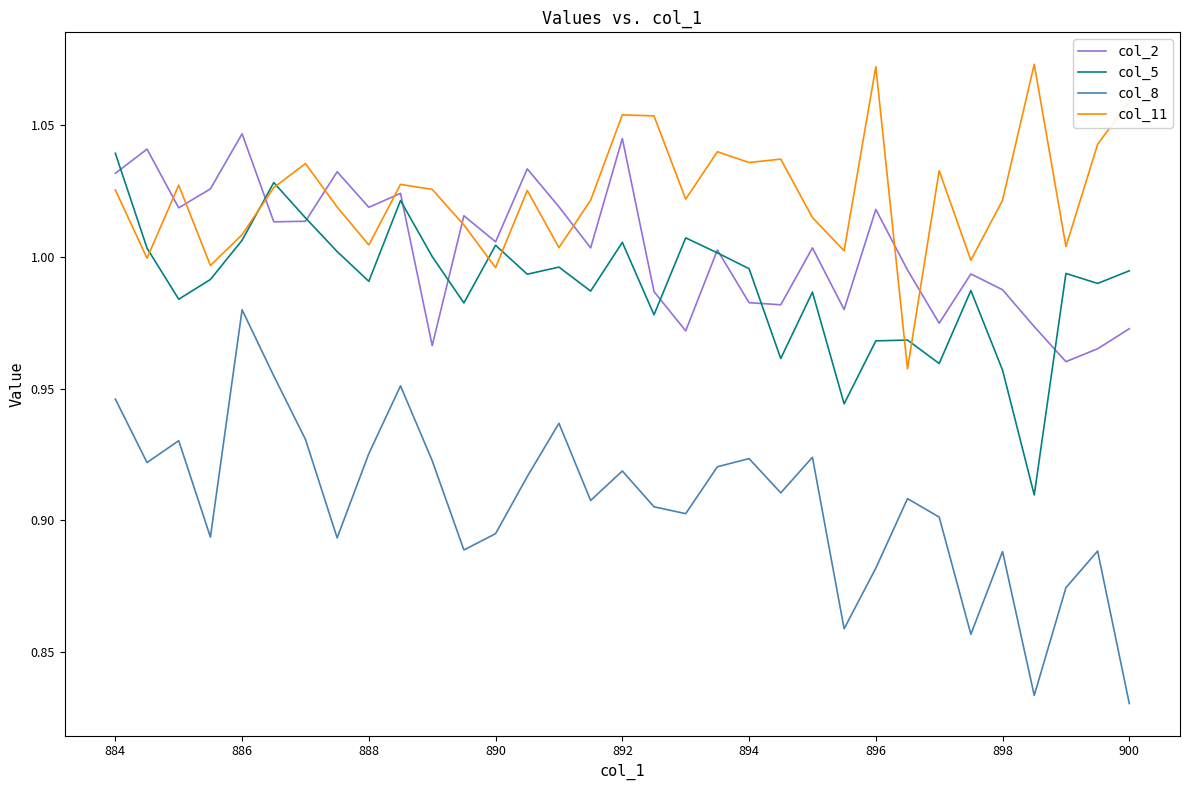

Which series has the largest total across all categories?

col_11